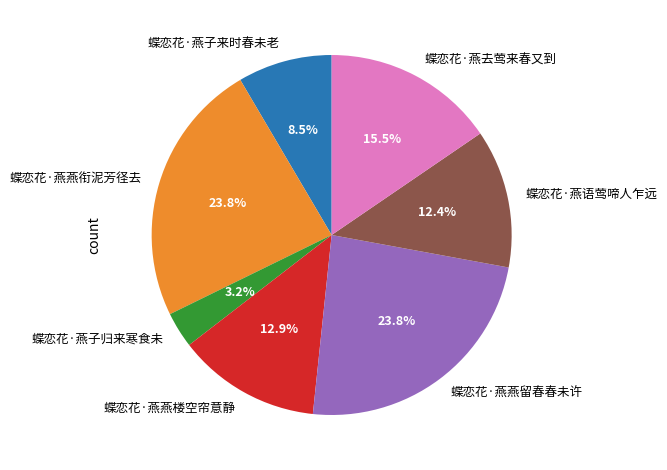

What is the ratio of the value at 蝶恋花·燕燕衔泥芳径去 to the value at 蝶恋花·燕语莺啼人乍远?

1.9